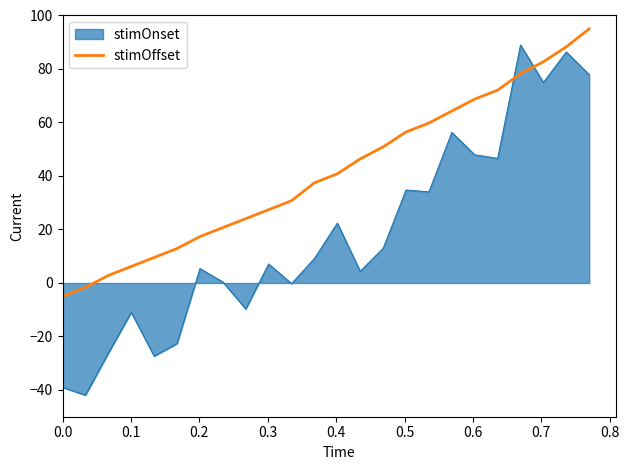

What is the difference between the maximum and minimum values in the stimOnset series?

130.9